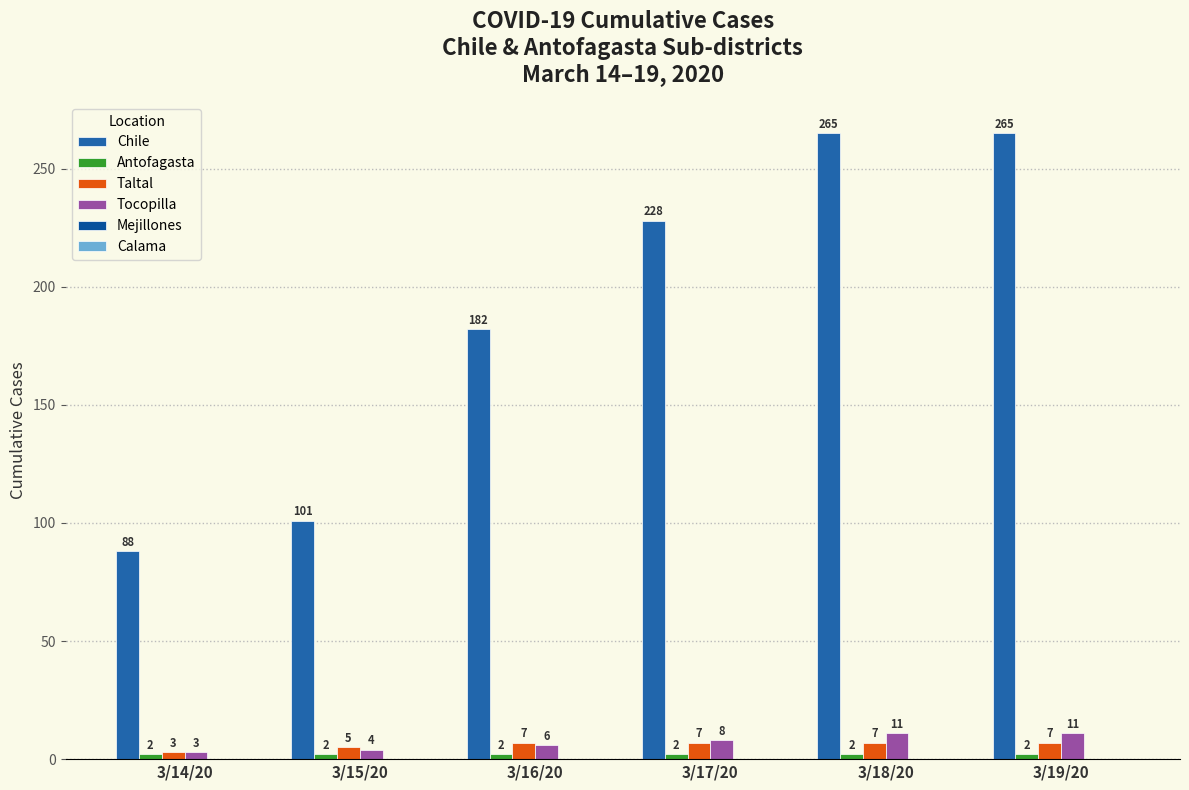

Which series has the largest total across all categories?

Chile